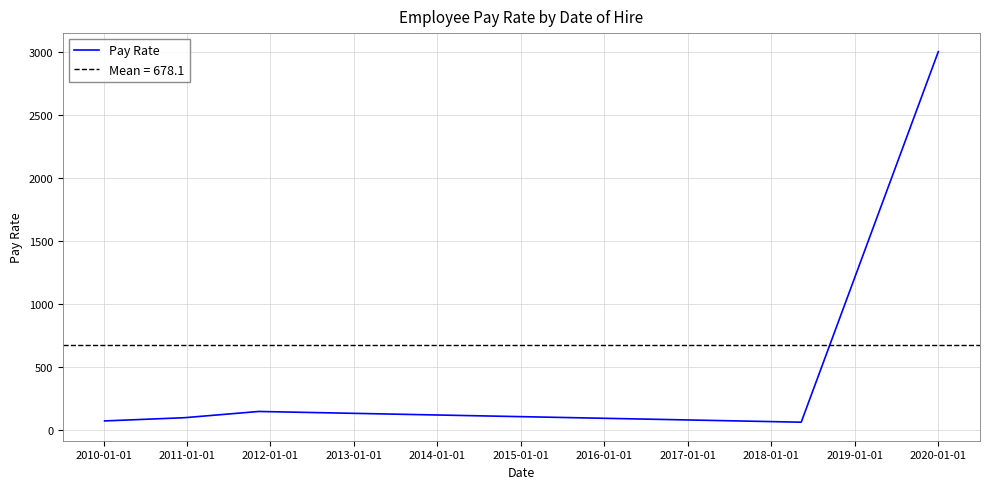

What is the minimum value for Pay Rate?

65.0